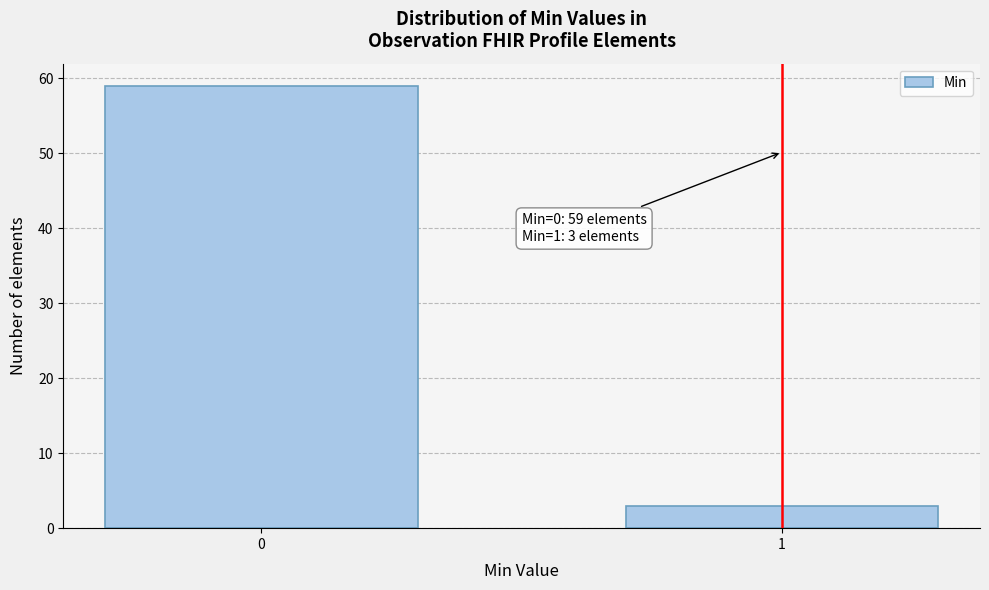

Reading left to right, transcribe all the data shown in this chart.

59	3